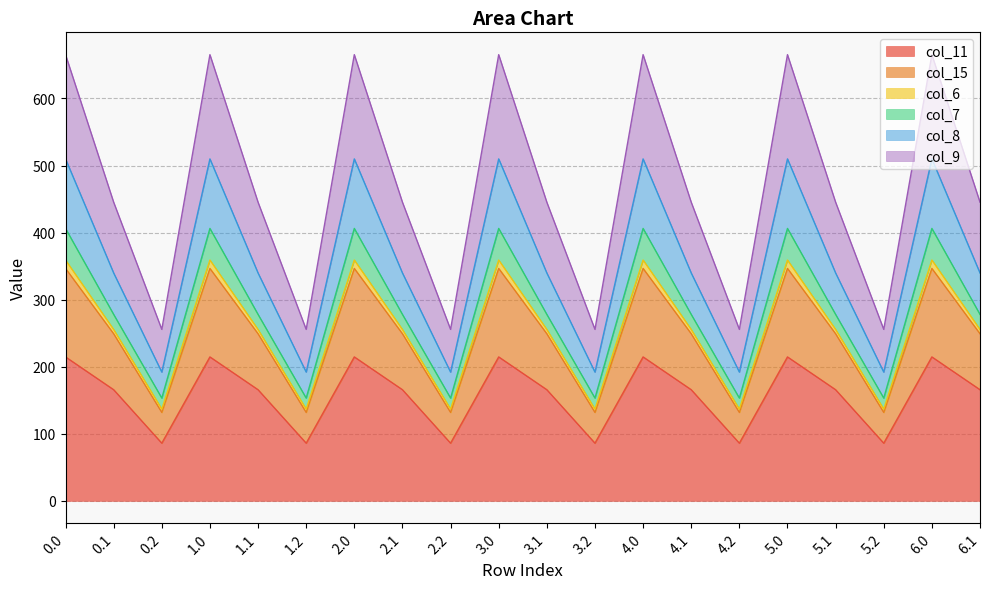

Between 6.0 and 2.2, which is larger?

6.0